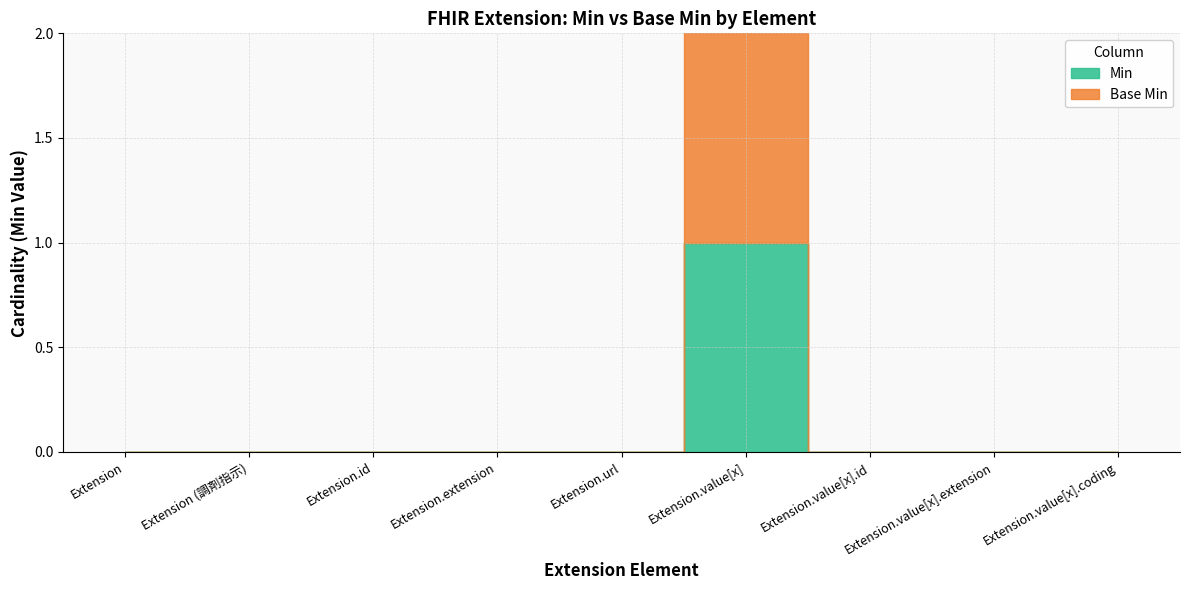

Is it true that Base Min equals 0 at Extension.value[x].id?

True